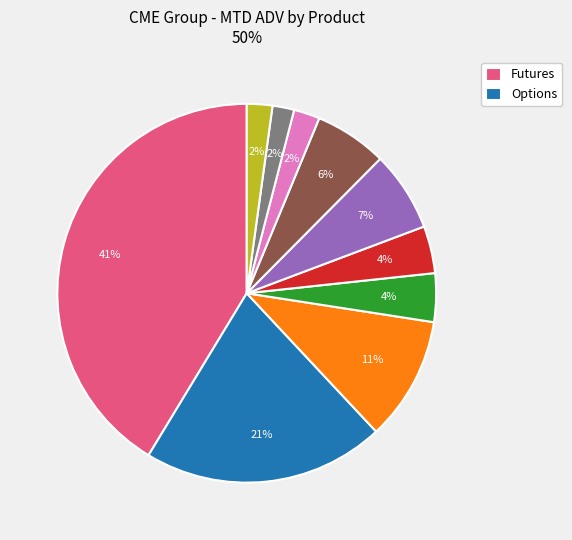

To the nearest percent, what is the difference between the largest and smallest slice percentages?

39%